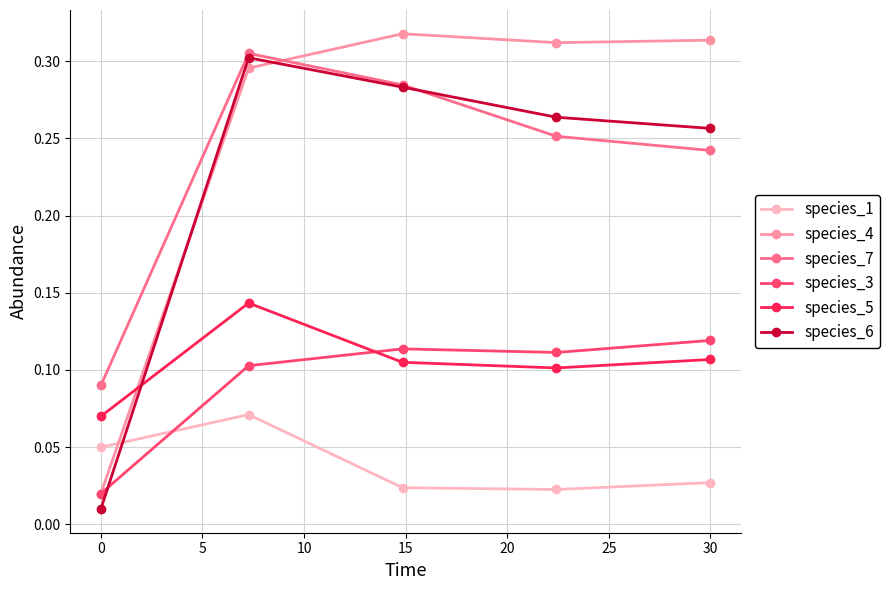

How many species_5 values are between 0 and 1?

5